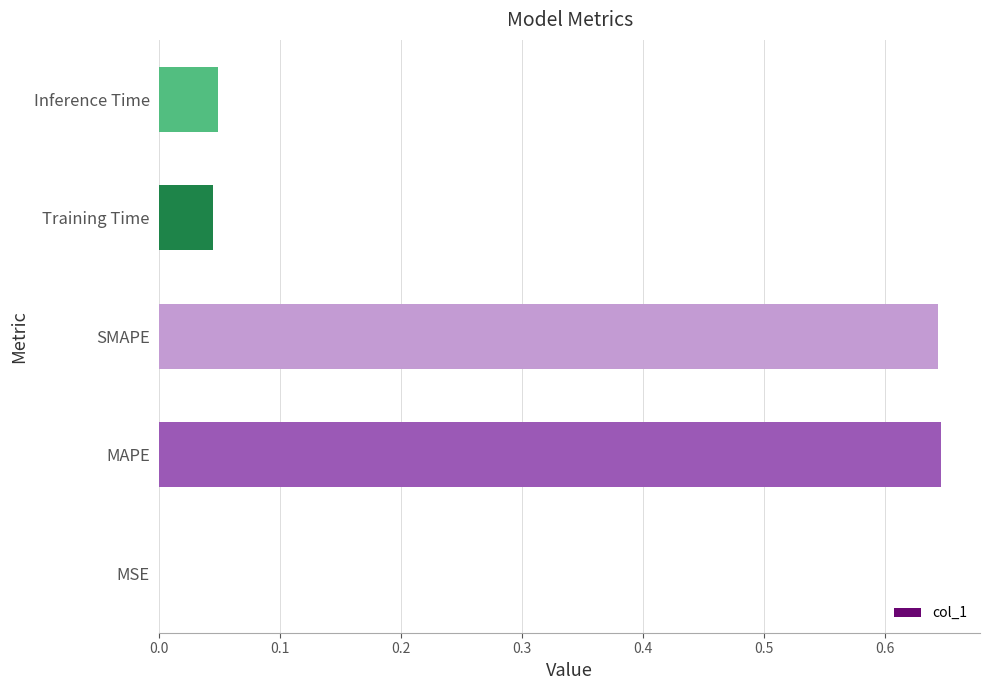

What is the sum of all values?

1.4